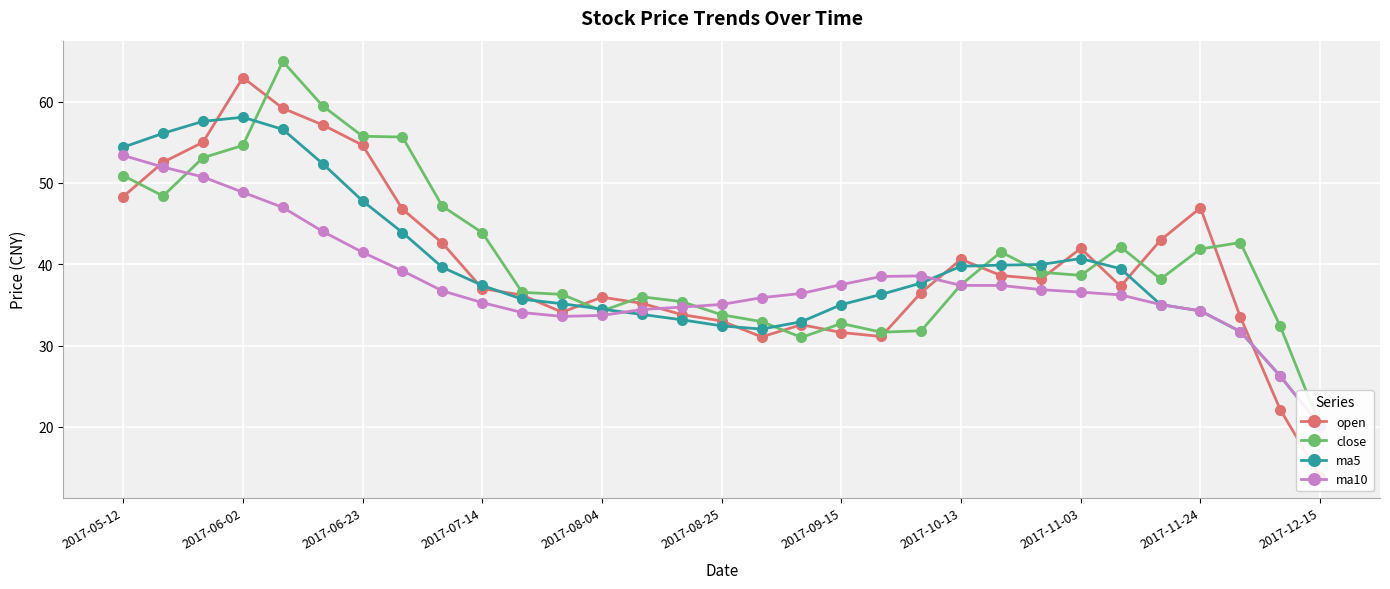

What is the difference between the highest and lowest values at 2017-08-25?

2.6